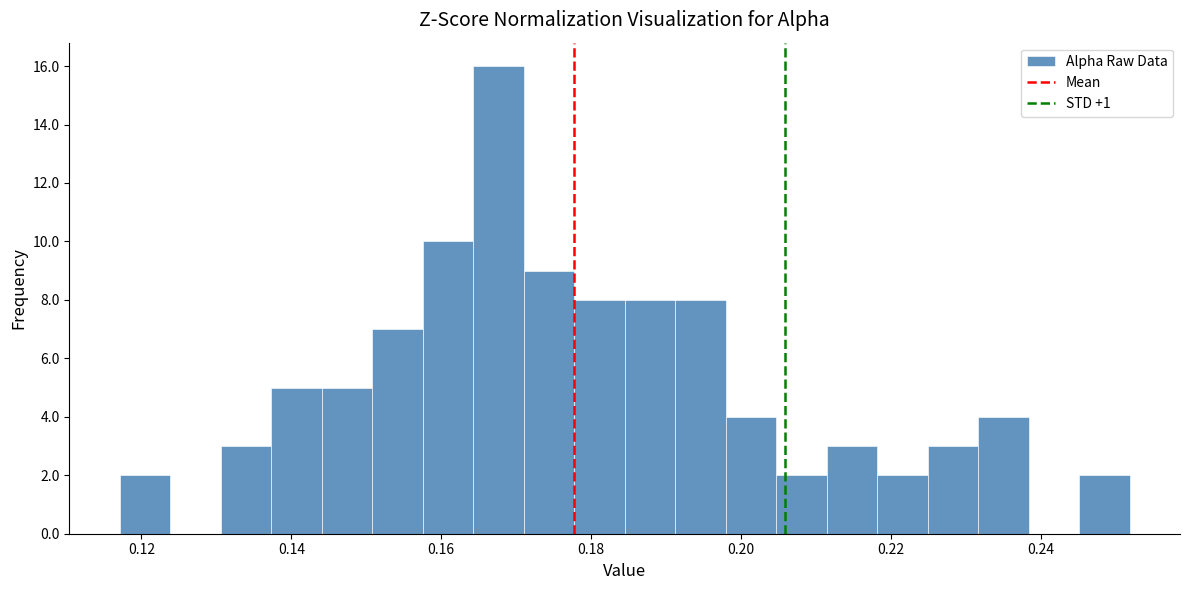

Around what value on the x-axis is the tallest bar? Give the approximate position of its centre, as read against the axis.

0.168